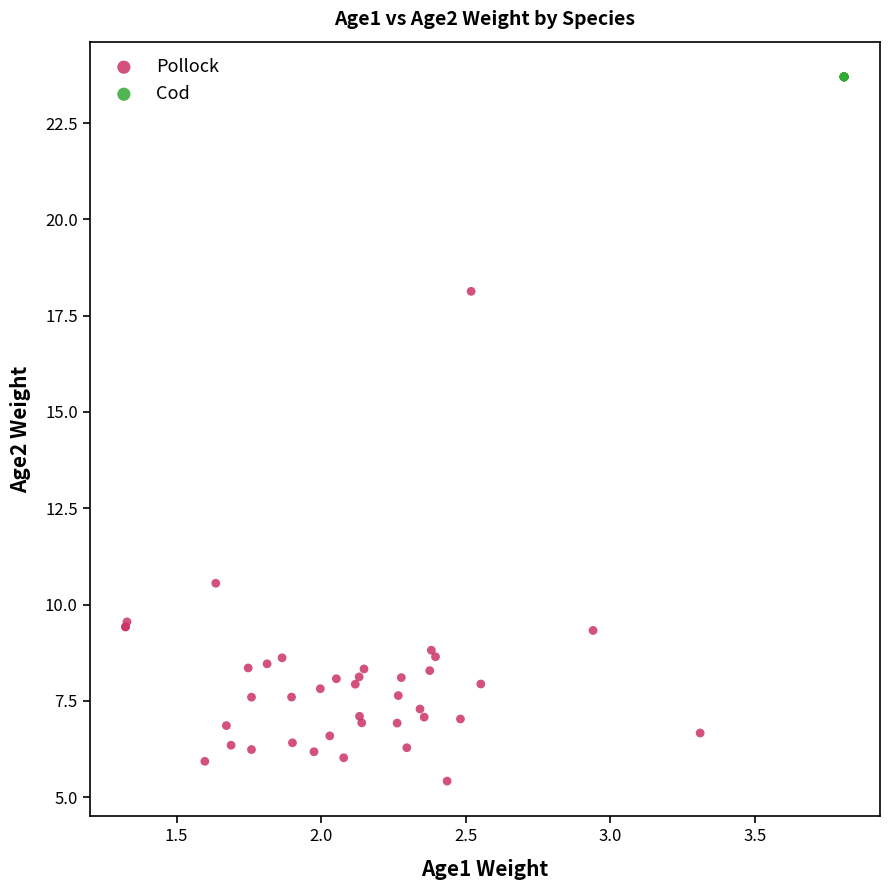

Which series contains the lowest Y value?

Pollock